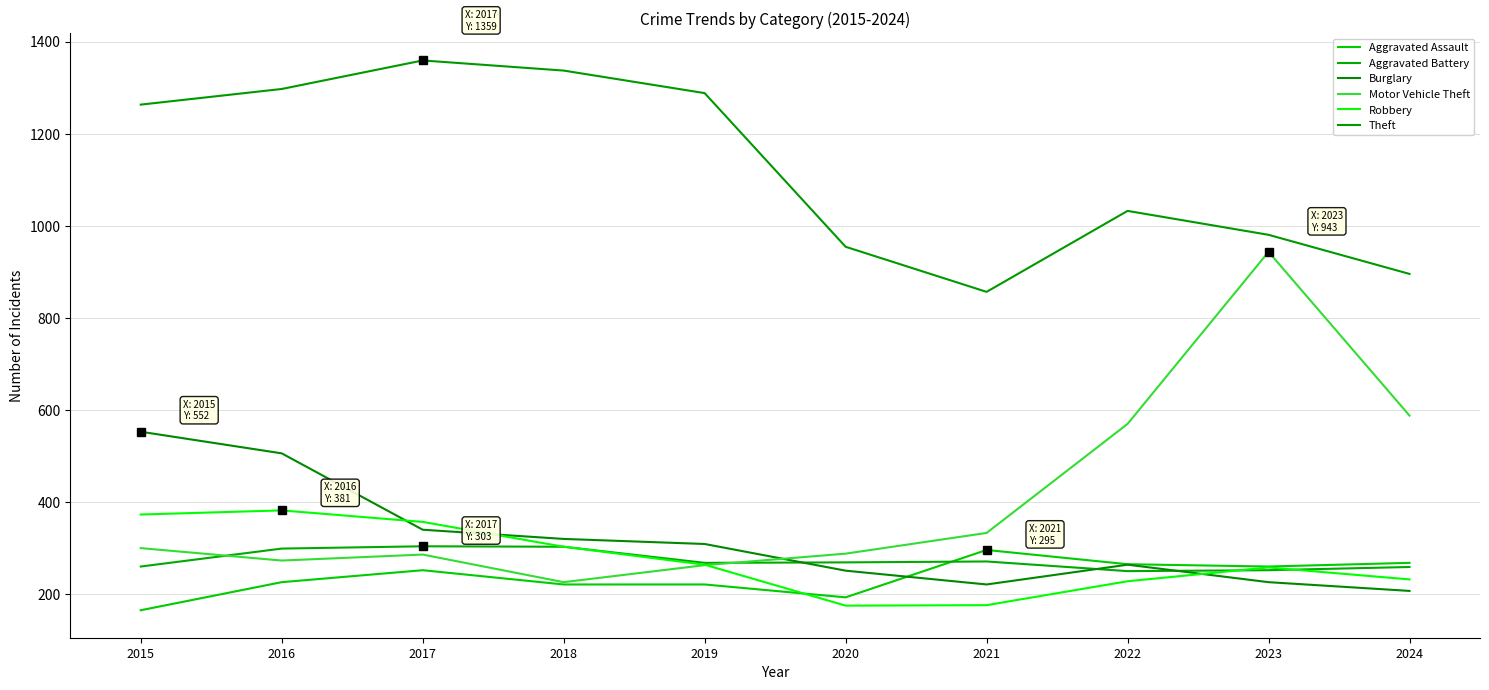

What is the sum of the Robbery values at 2018 and 2023?

559